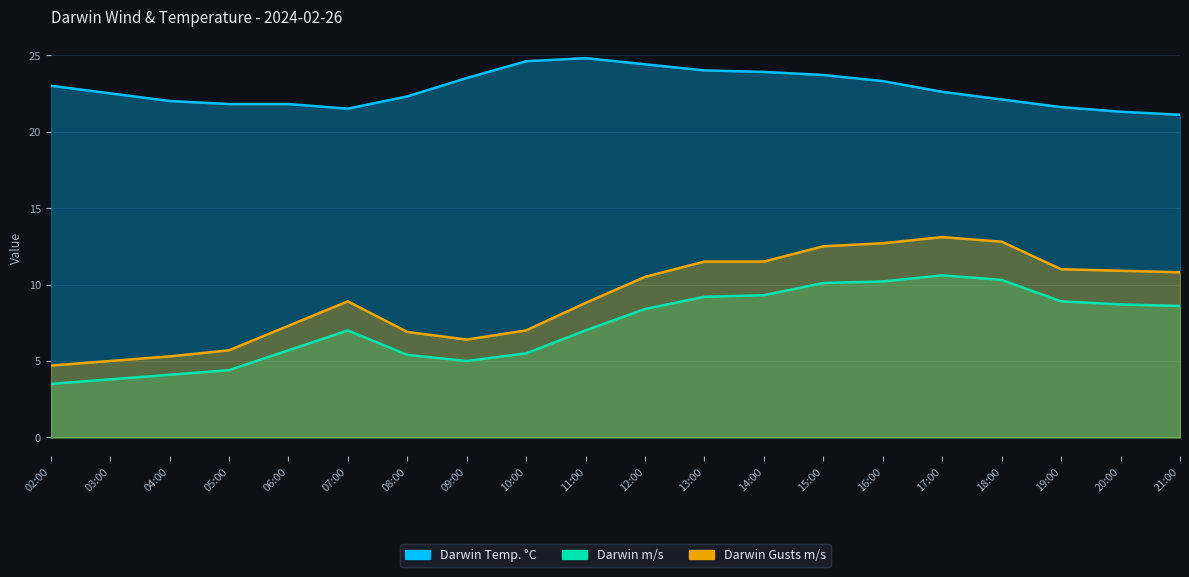

What are all the series names shown in the legend?

Darwin Temp. °C, Darwin m/s, Darwin Gusts m/s